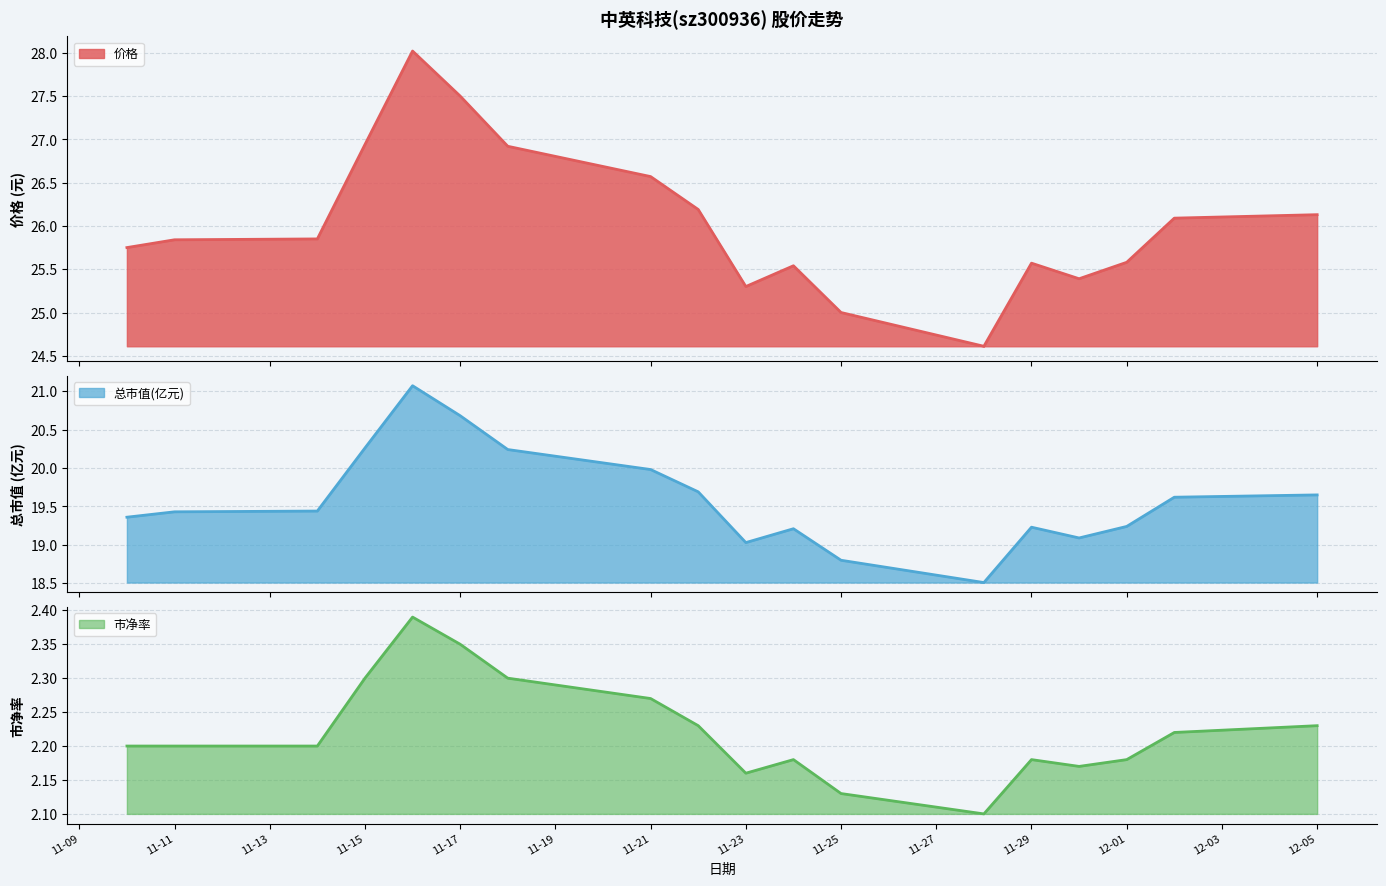

At how many categories does at least one series exceed 27?

2